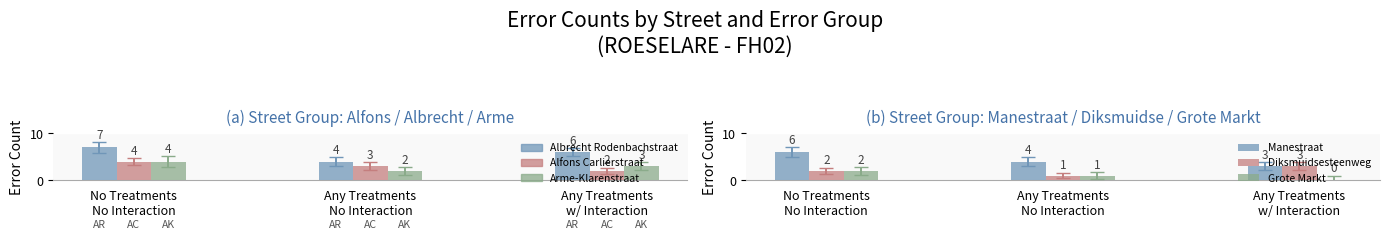

What are all the series names shown in the legend?

Albrecht Rodenbachstraat, Alfons Carlierstraat, Arme-Klarenstraat, Manestraat, Diksmuidsesteenweg, Grote Markt